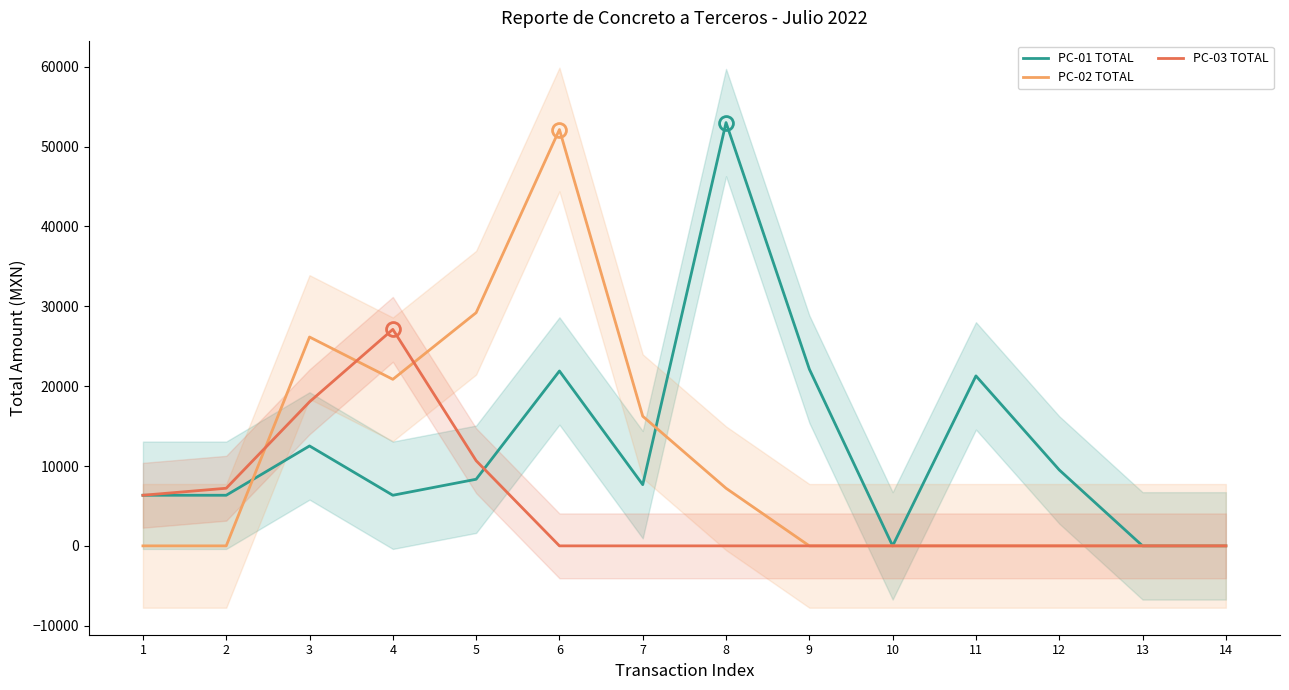

At which label is PC-01 TOTAL closest to 26506?

9